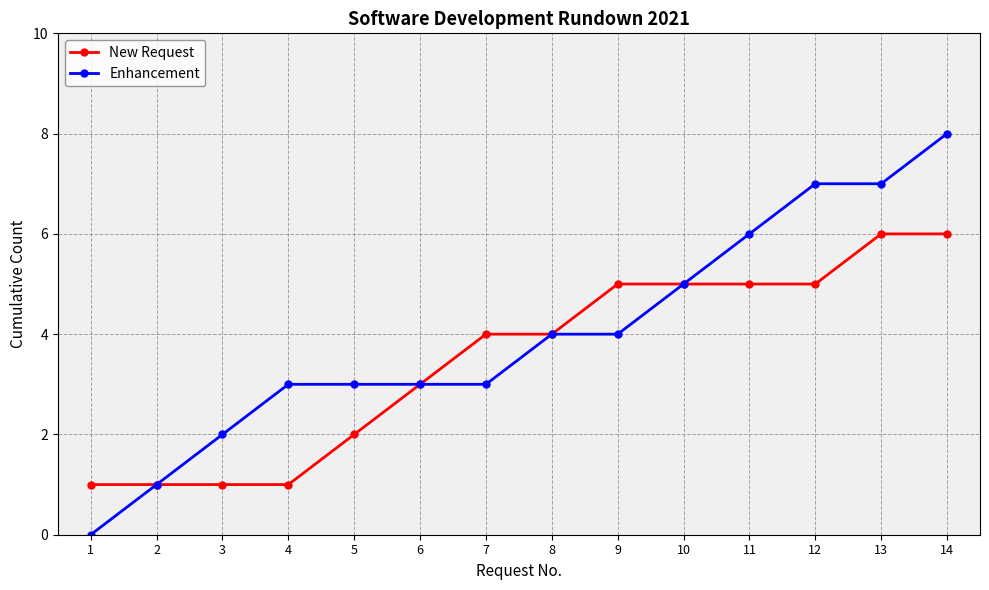

Count the number of data series in this chart.

2